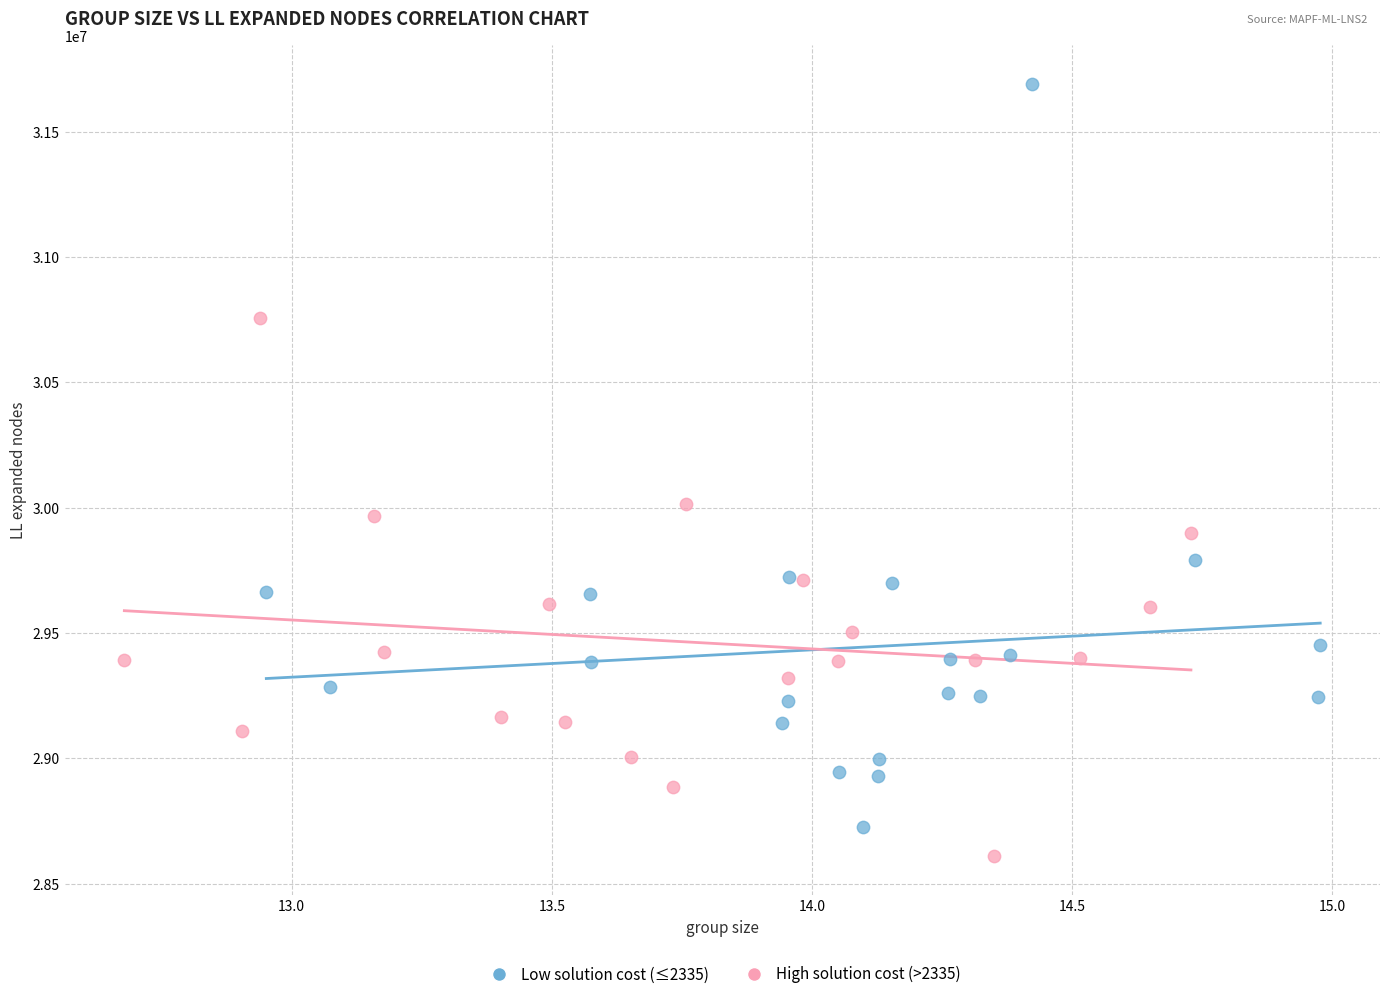

Which series contains the highest Y value?

Low solution cost (≤2335)